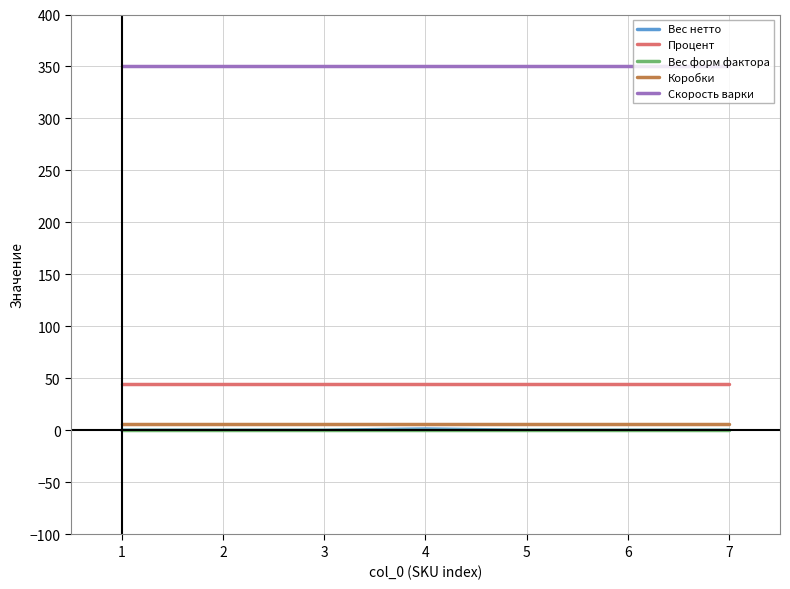

True or false: Процент and Скорость варки intersect in this chart.

False